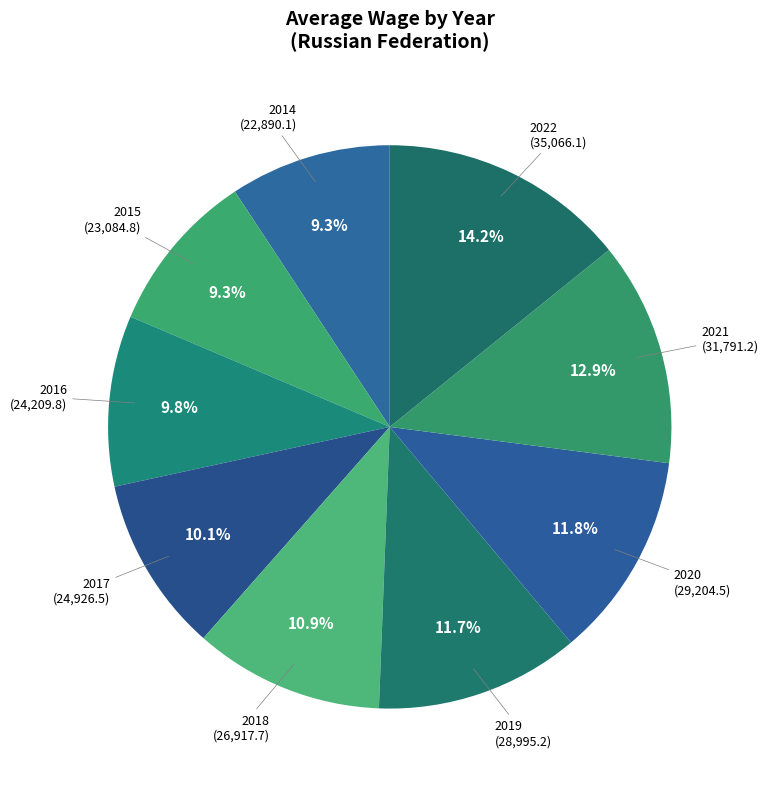

How many segments does this pie chart have?

9